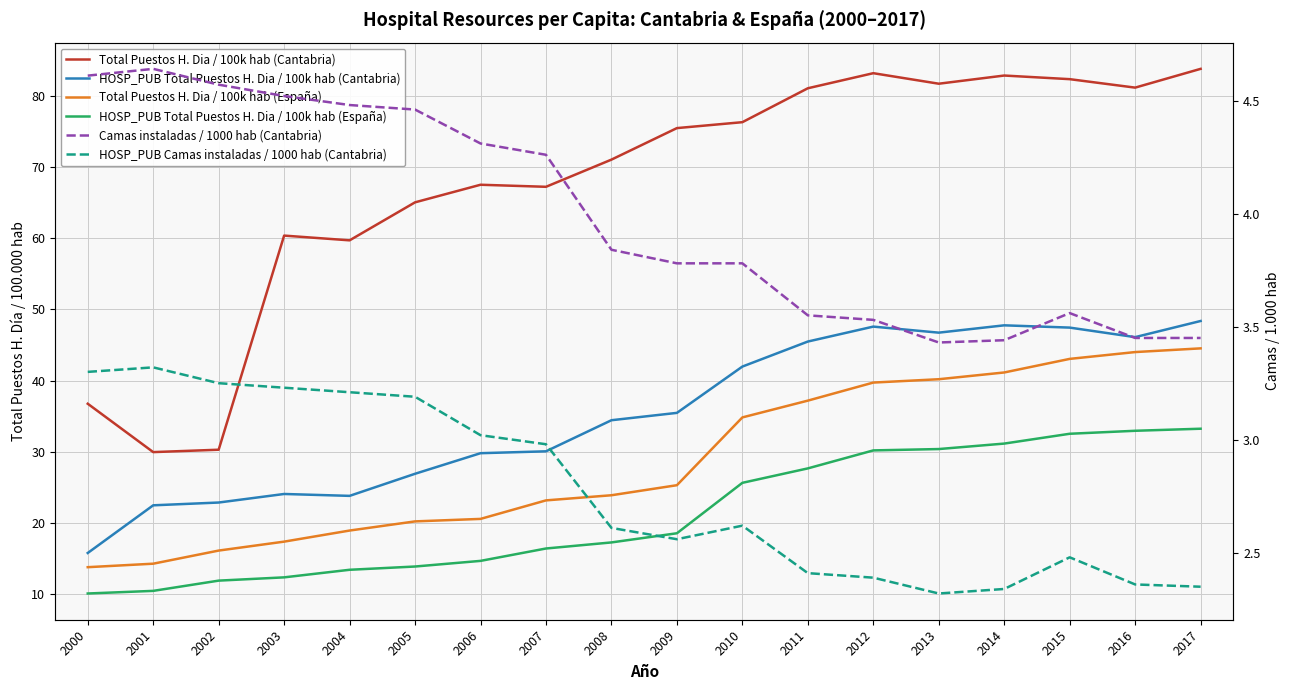

Which series has the widest spread of values?

Total Puestos H. Dia / 100k hab (Cantabria)